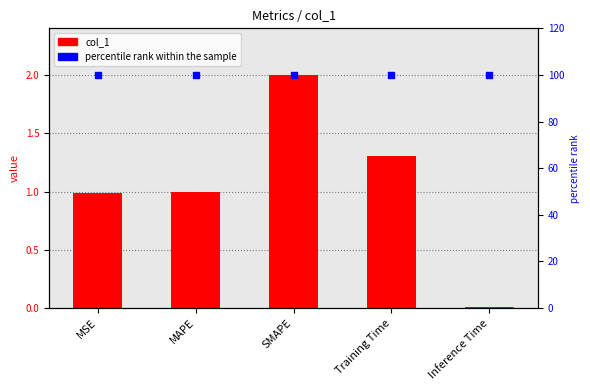

Which series has the largest Y range (max minus min)?

col_1